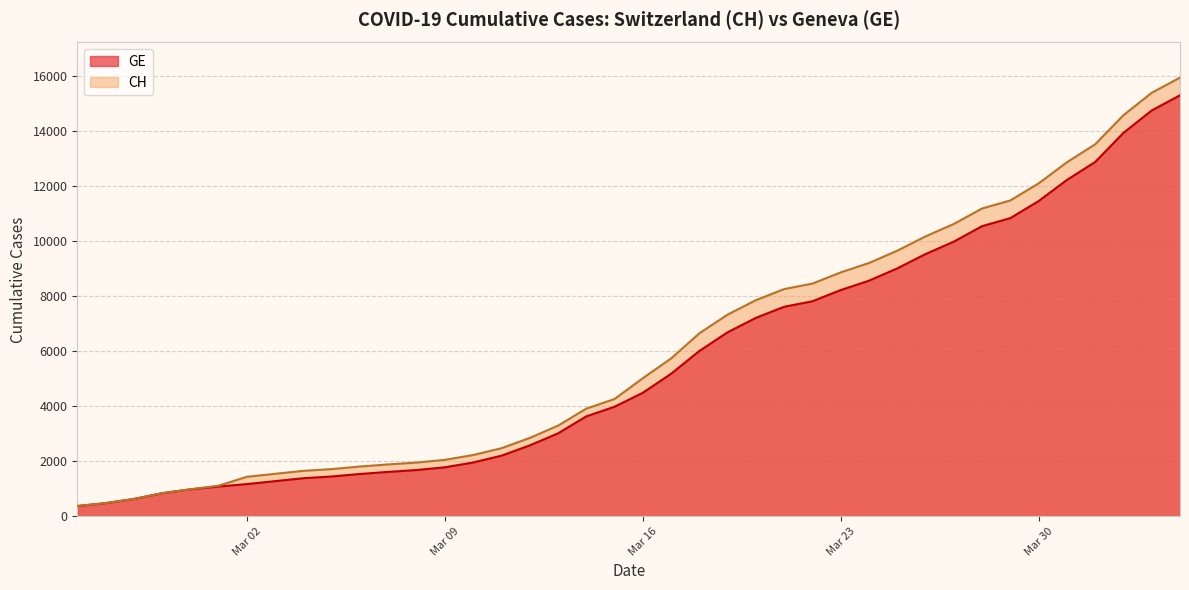

Reading right to left, transcribe all the data shown in this chart.

CH: 15926	15375	14561	13505	12852	12086	11467	11175	10613	10162	9642	9196	8855	8449	8249	7847	7323	6644	5731	5012	4259	3908	3291	2845	2472	2226	2051	1952	1885	1809	1715	1652	1544	1436	1113	981	840	630	479	375
GE: 15284	14733	13919	12863	12210	11444	10825	10533	9971	9520	9000	8554	8213	7807	7607	7205	6681	6002	5174	4485	3978	3627	3010	2574	2201	1955	1780	1681	1614	1538	1447	1384	1278	1171	1083	981	840	630	479	375